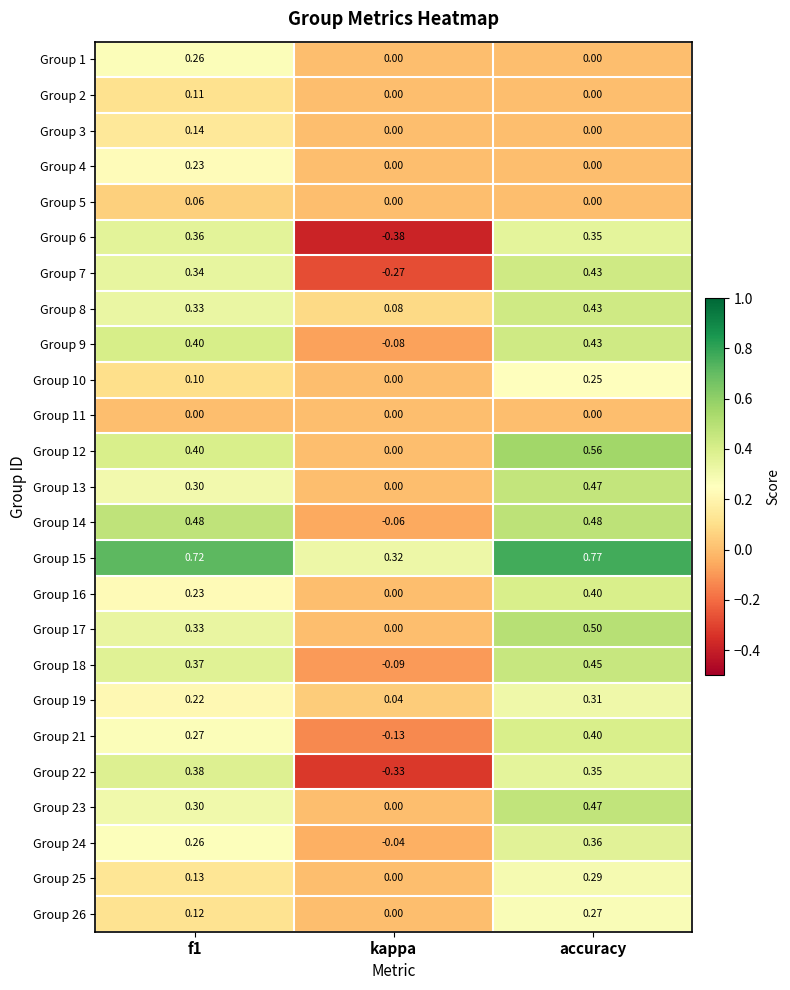

How many categories are shown in the chart?

3